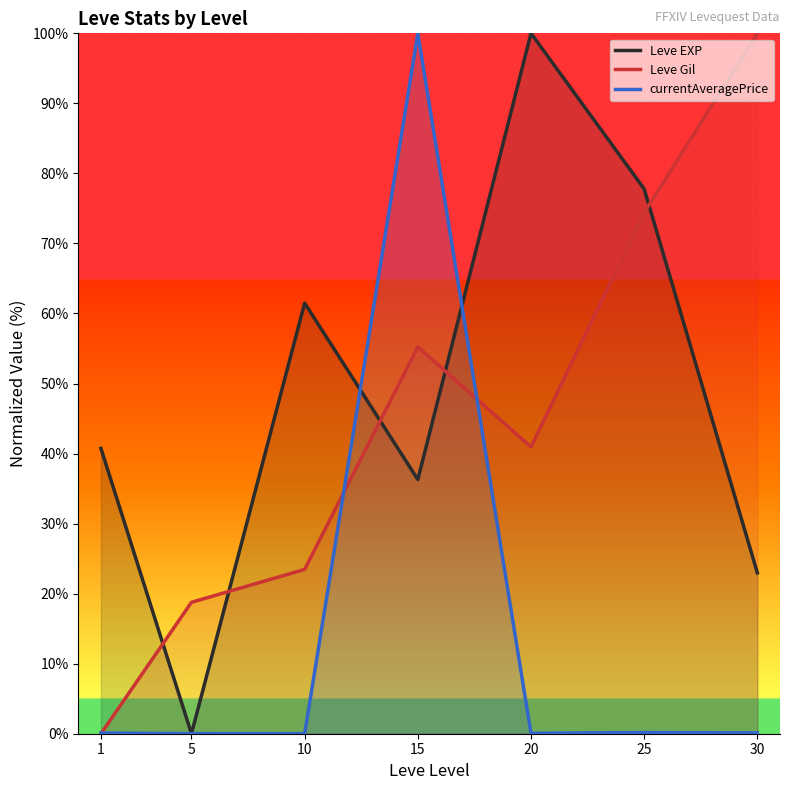

Where is Leve EXP nearest to the value 50?

1